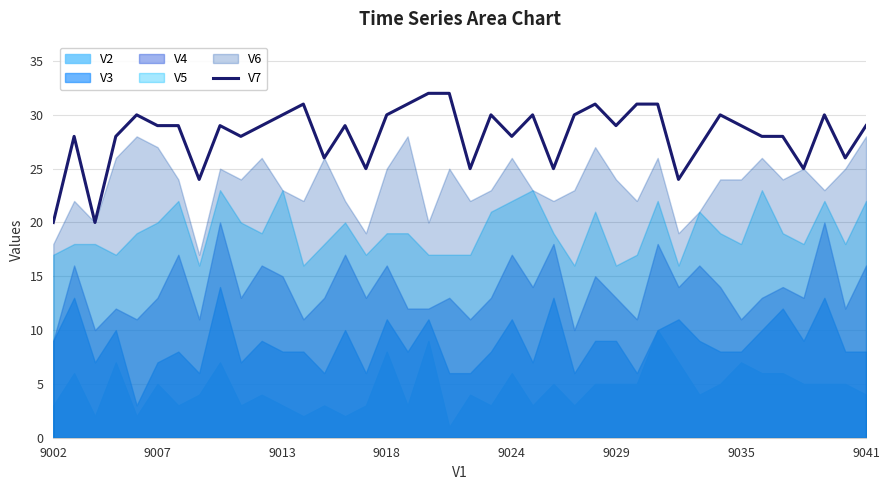

True or false: the data shows 30 at 37.

True